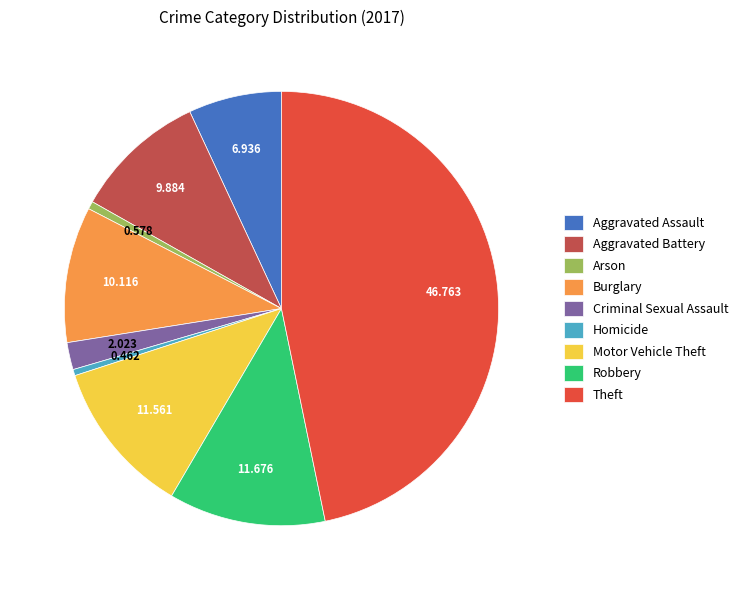

Does any single category account for the majority?

No